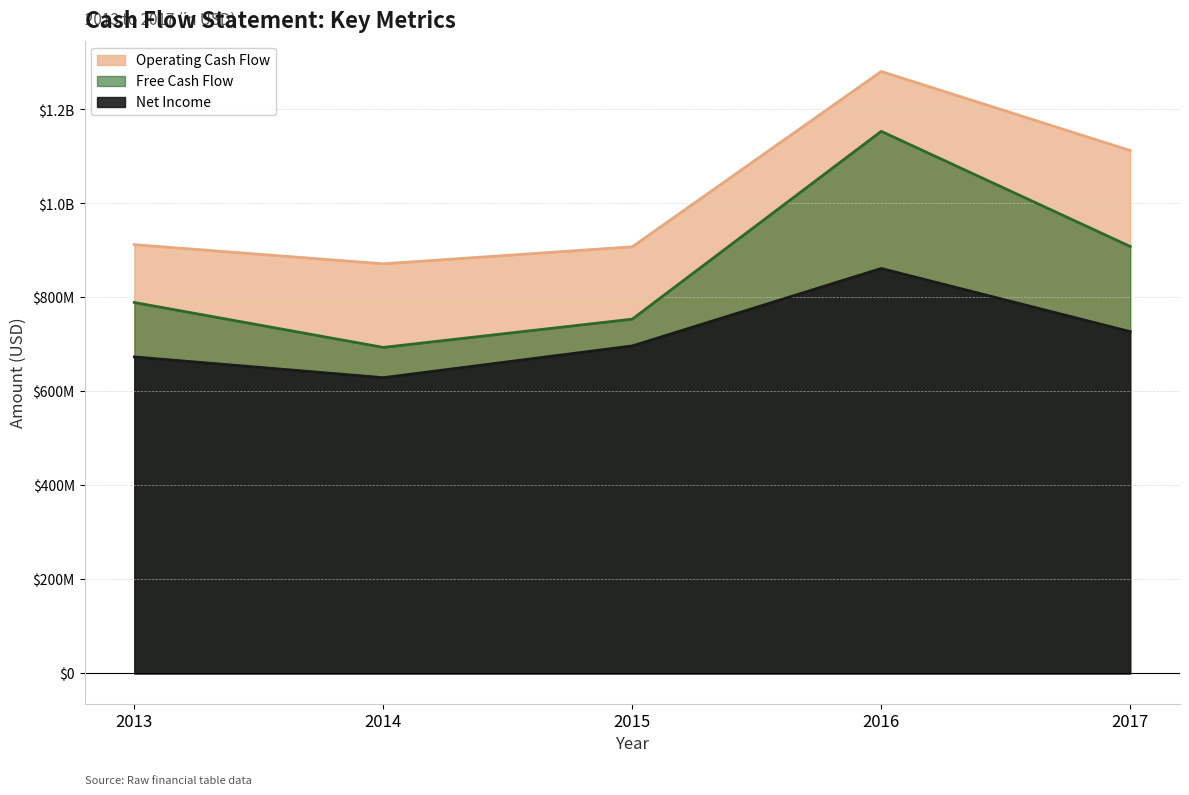

Rank the series at 2016 from lowest to highest value.

Net Income, Free Cash Flow, Operating Cash Flow